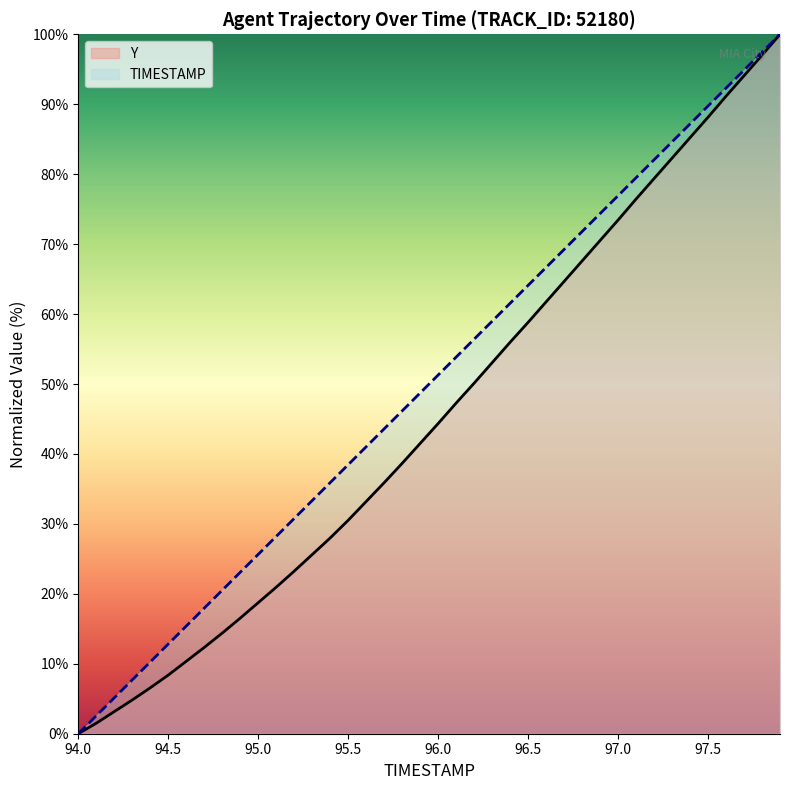

What is the difference between the second highest and minimum values in the Y series?

97.0